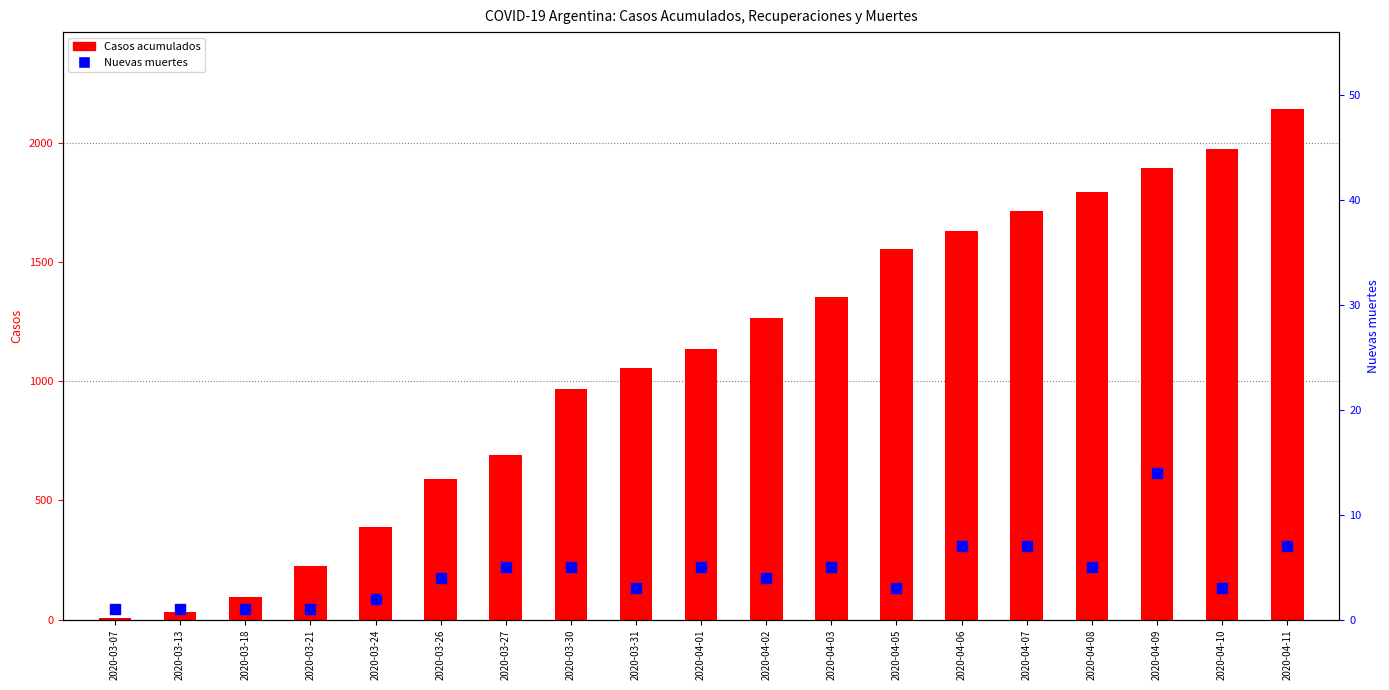

Which series has the largest total across all categories?

Casos acumulados